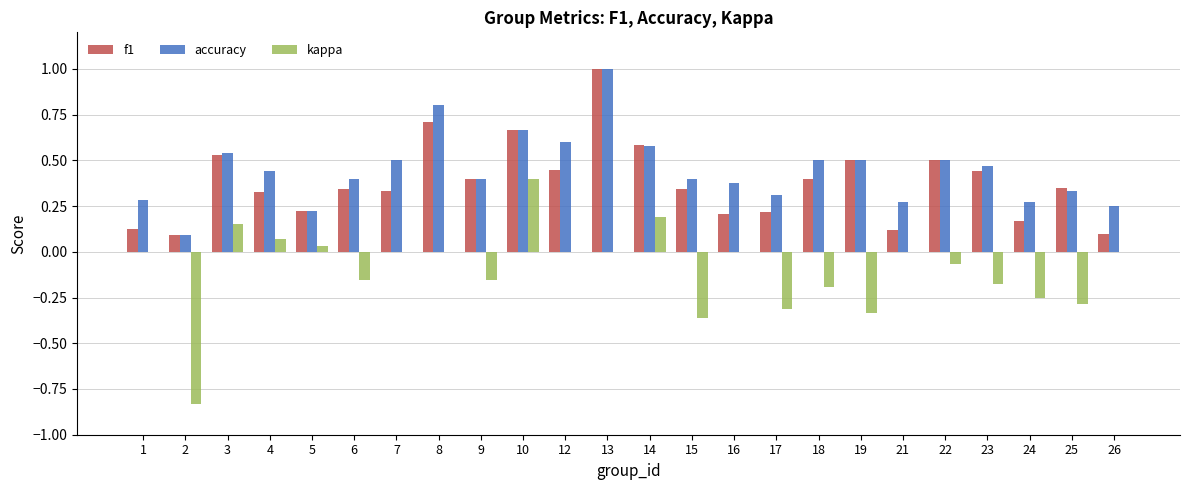

At which category is the sum across all series the highest?

13